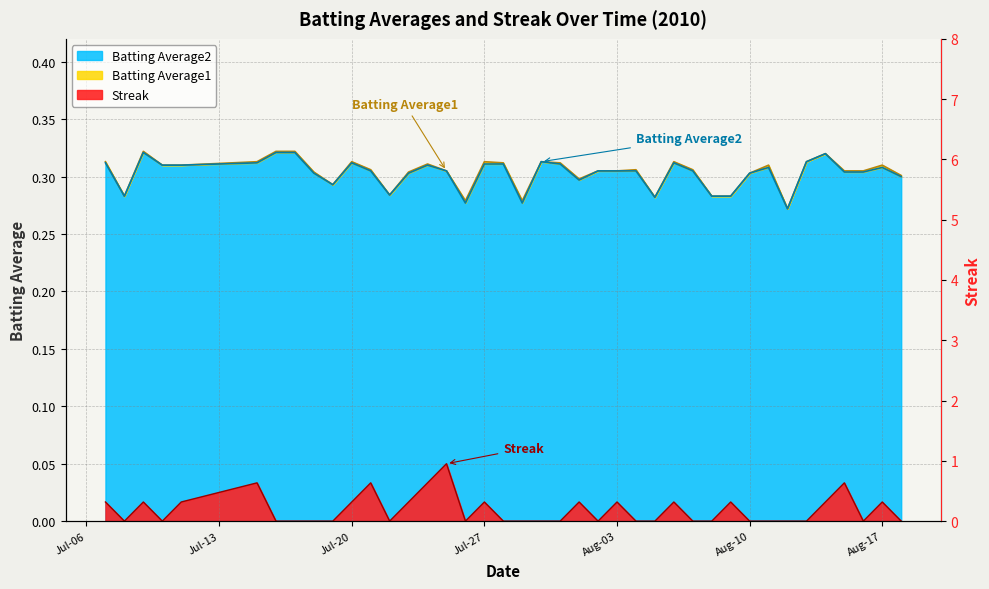

Is the value of Streak at 2010-08-06 greater than the value of Batting Average2 at 2010-08-03?

No